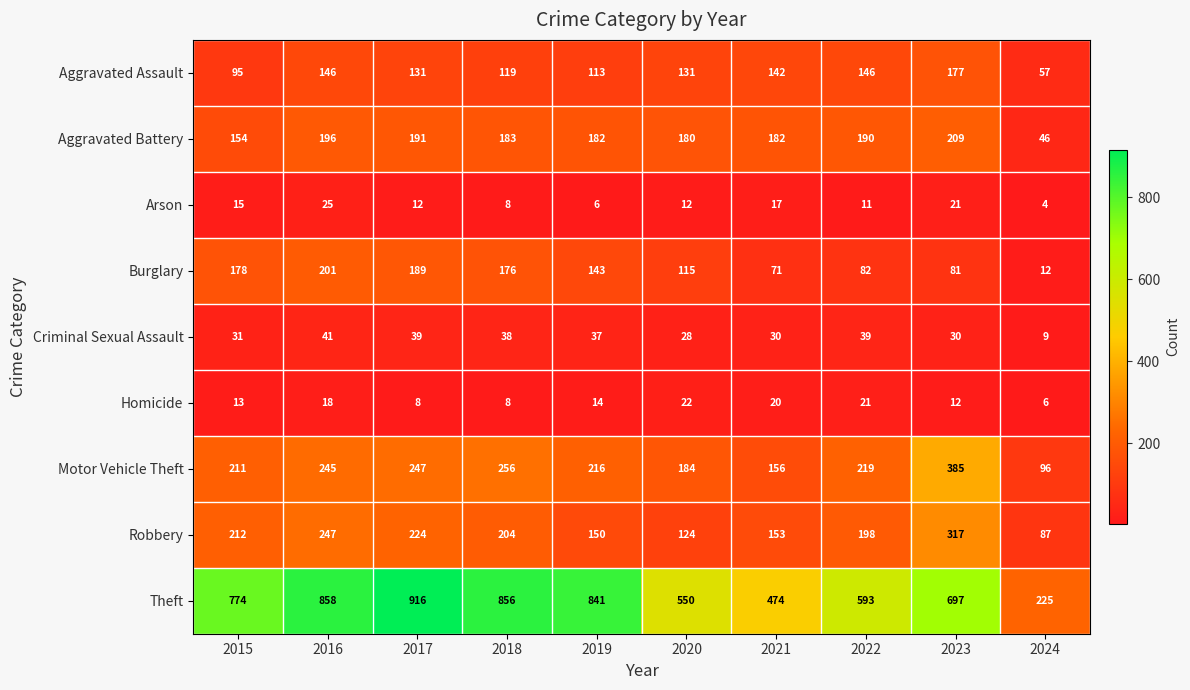

What is the sum of all Aggravated Battery values?

1713